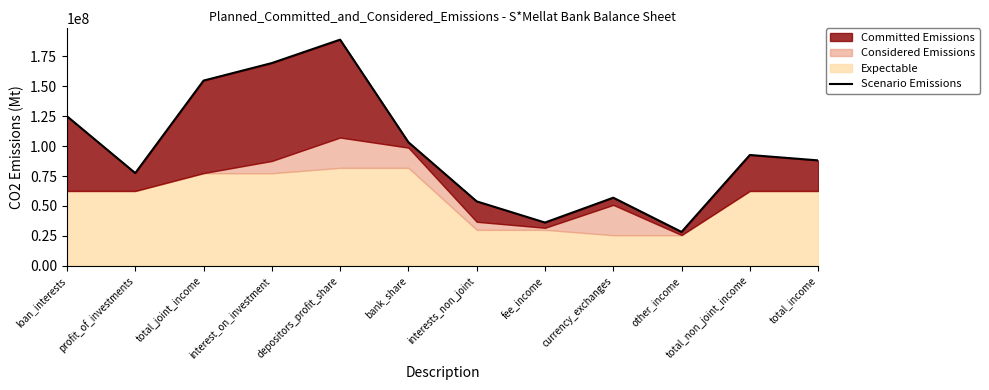

What is the approximate value at depositors_profit_share?

189024106